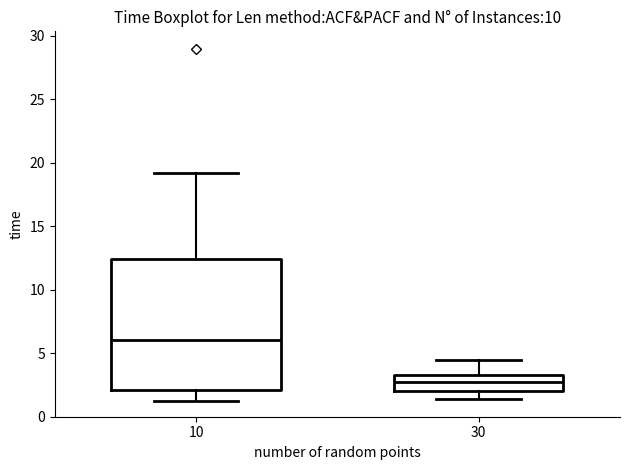

Comparing the boxes themselves (not the whiskers), which one is the tallest?

10